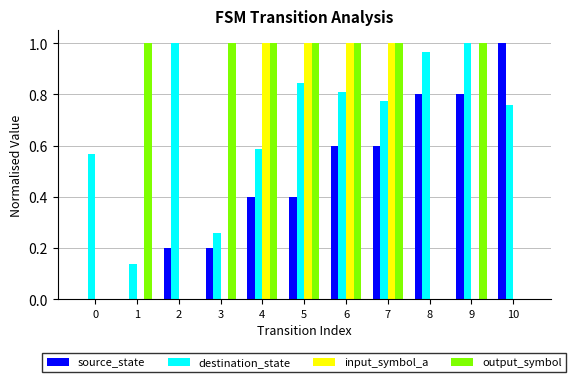

Which series changed the most between 5 and 6?

source_state